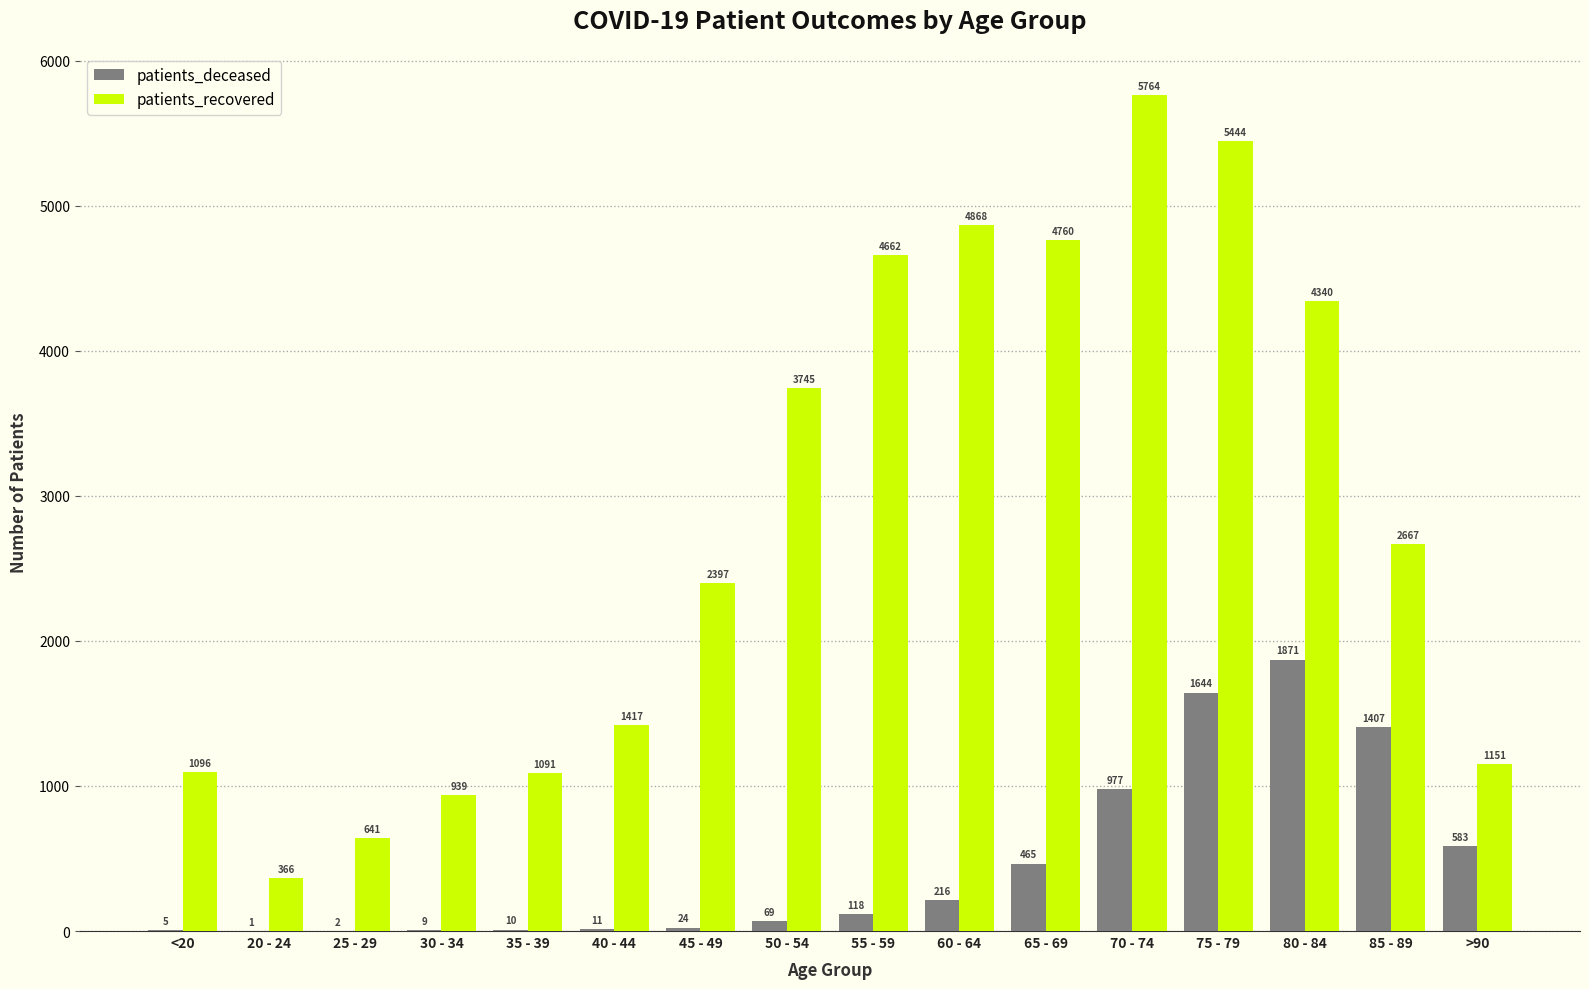

Is the value of patients_recovered at 55 - 59 greater than the value of patients_deceased at 65 - 69?

Yes